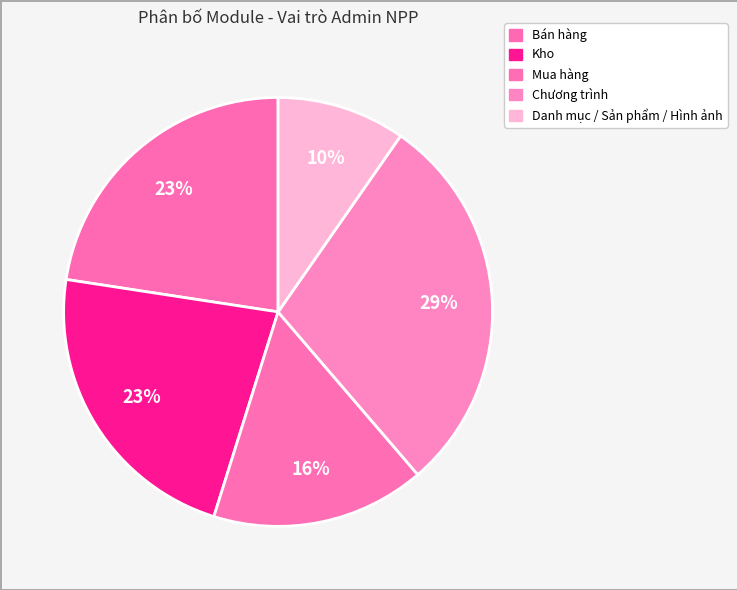

How many slices are in this pie chart?

5